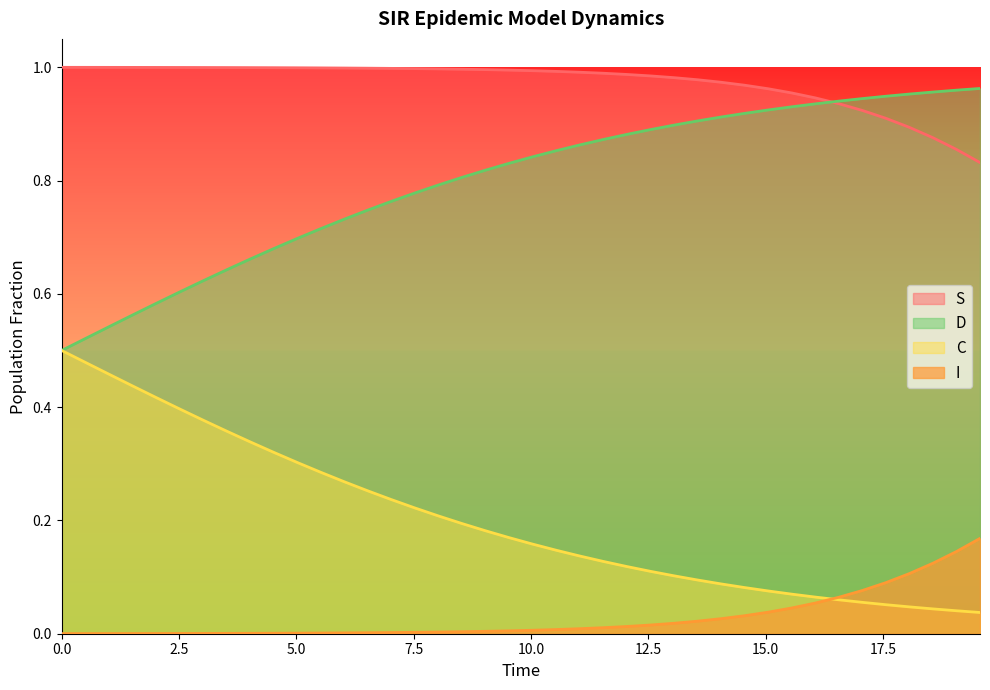

Which series has the largest total across all categories?

S